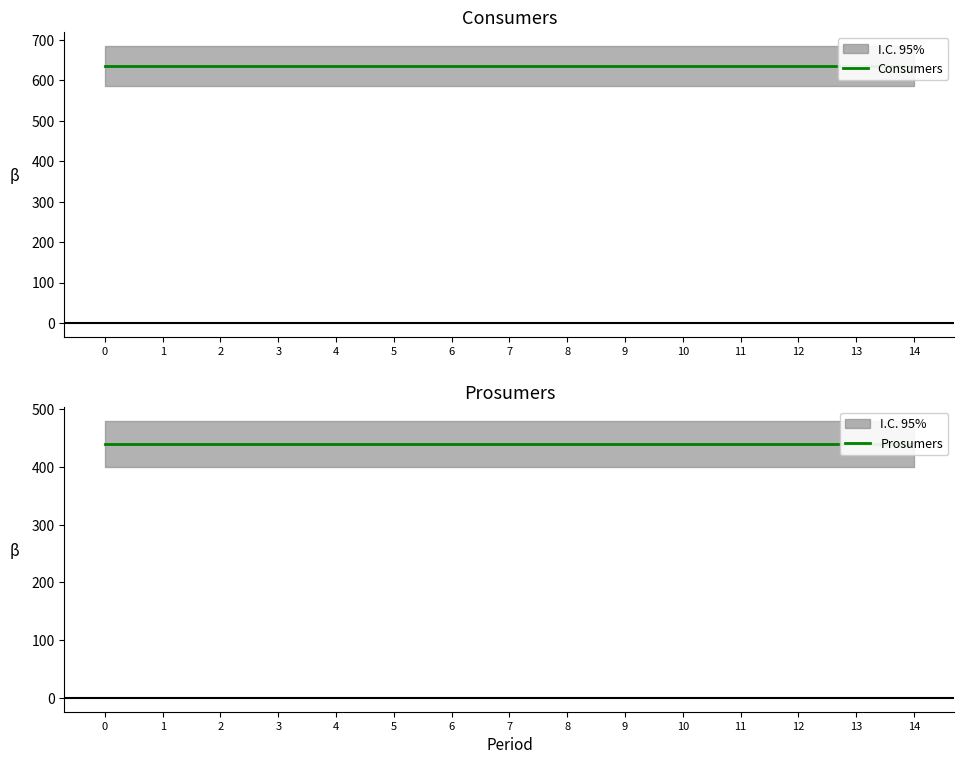

Reading left to right, extract all data points from this chart.

Consumers: 635	635	635	635	635	635	635	635	635	635	635	635	635	635	635
Prosumers: 440	440	440	440	440	440	440	440	440	440	440	440	440	440	440